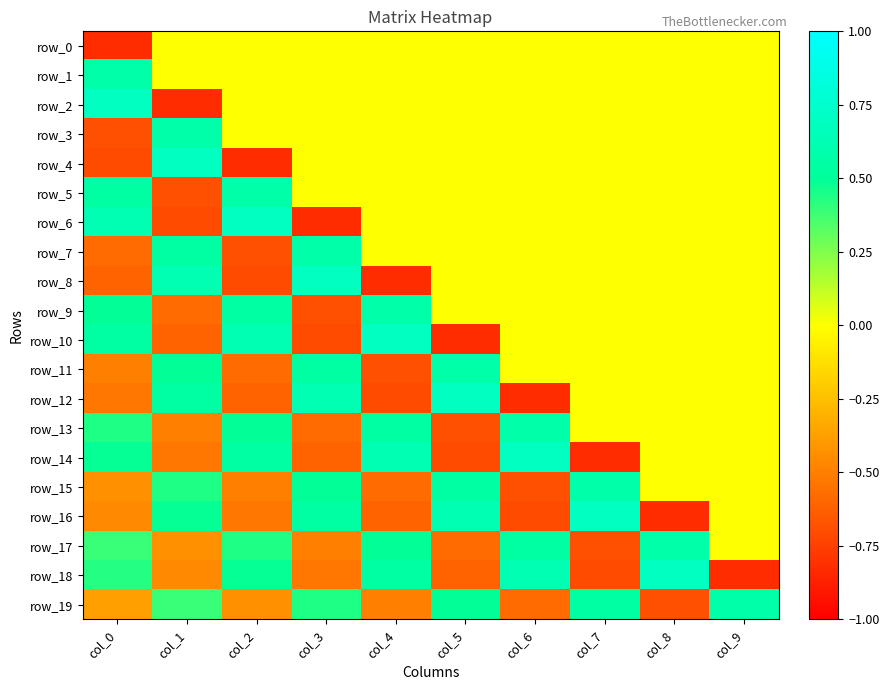

At how many categories does at least one series exceed 0?

10